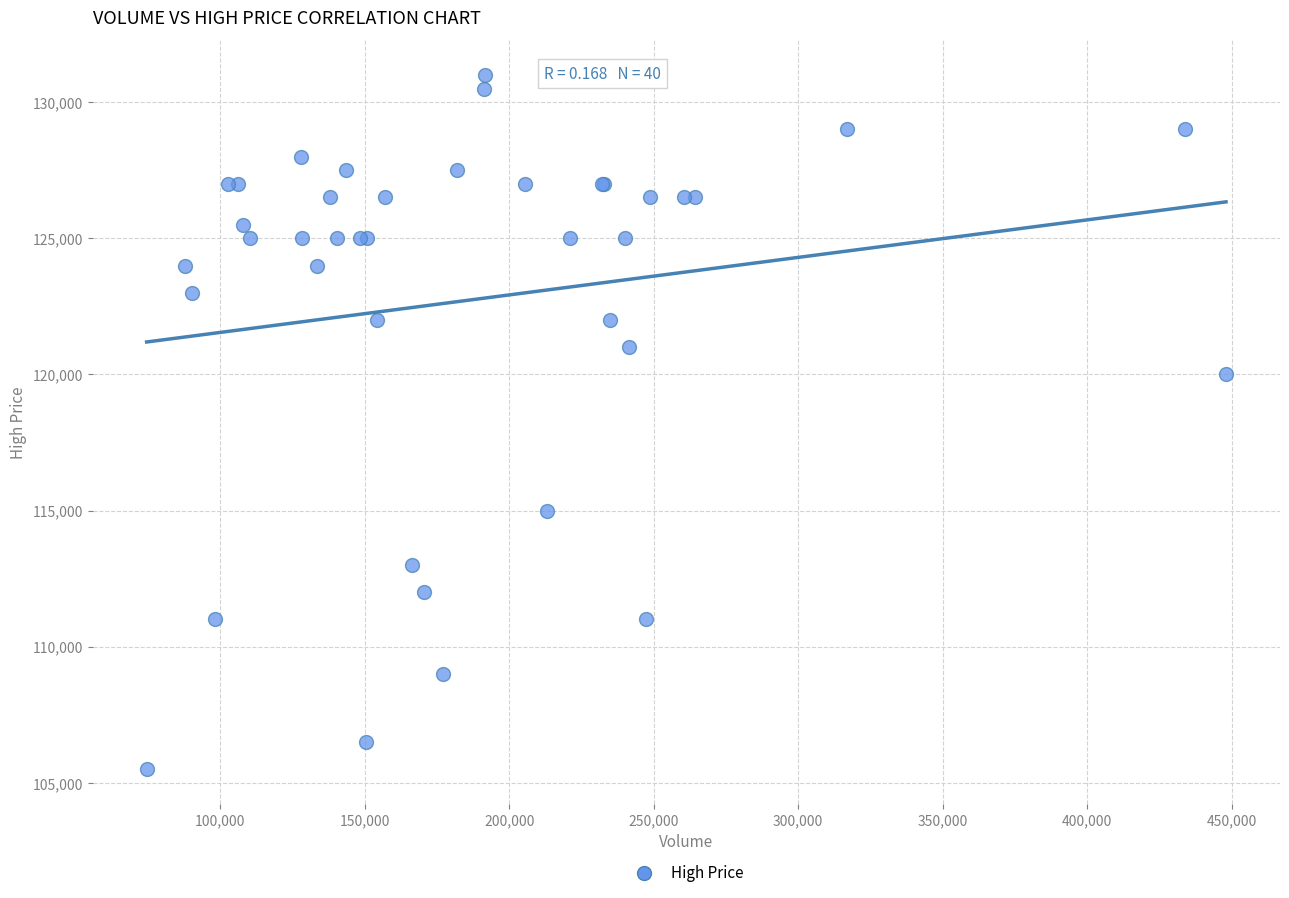

What Y value in the scatter plot is closest to 118250?

120000